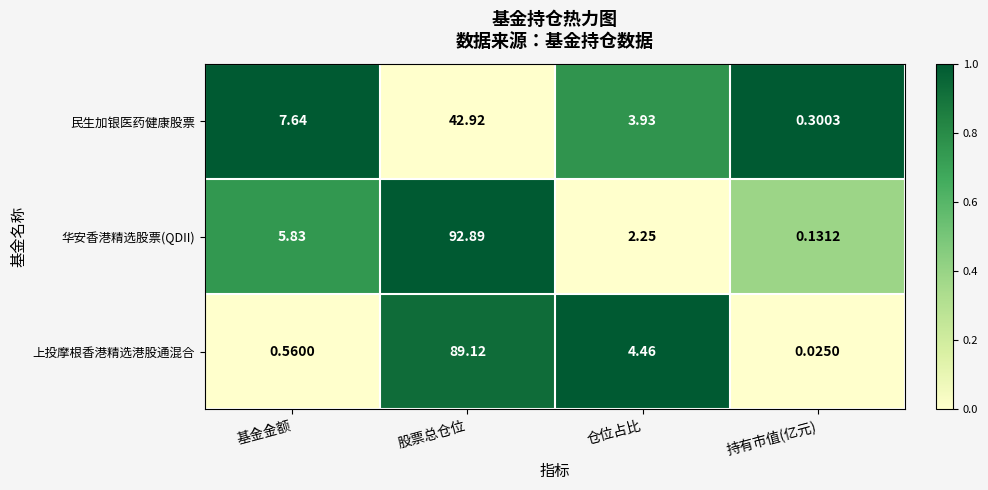

Which series has the largest total across all categories?

华安香港精选股票(QDII)